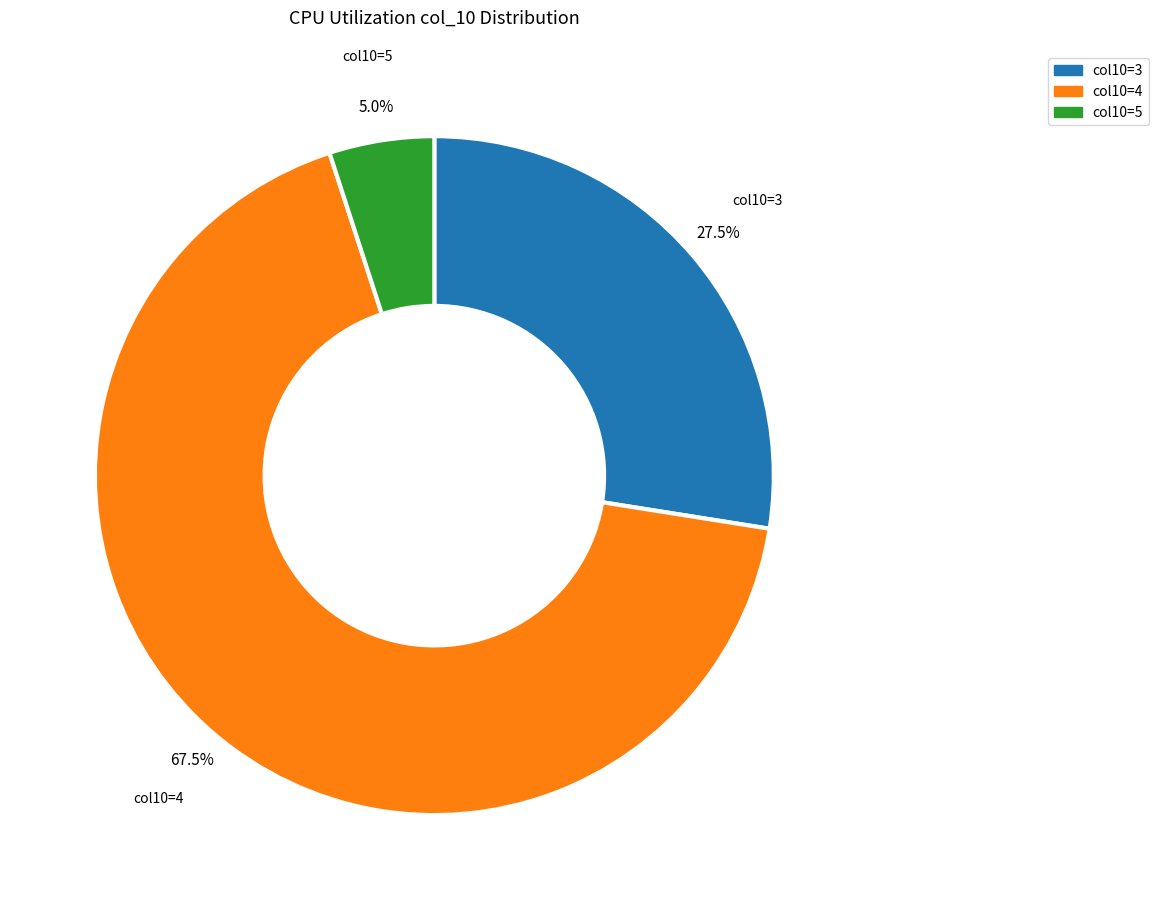

To the nearest percent, what is the difference between the largest and smallest slice percentages?

62%